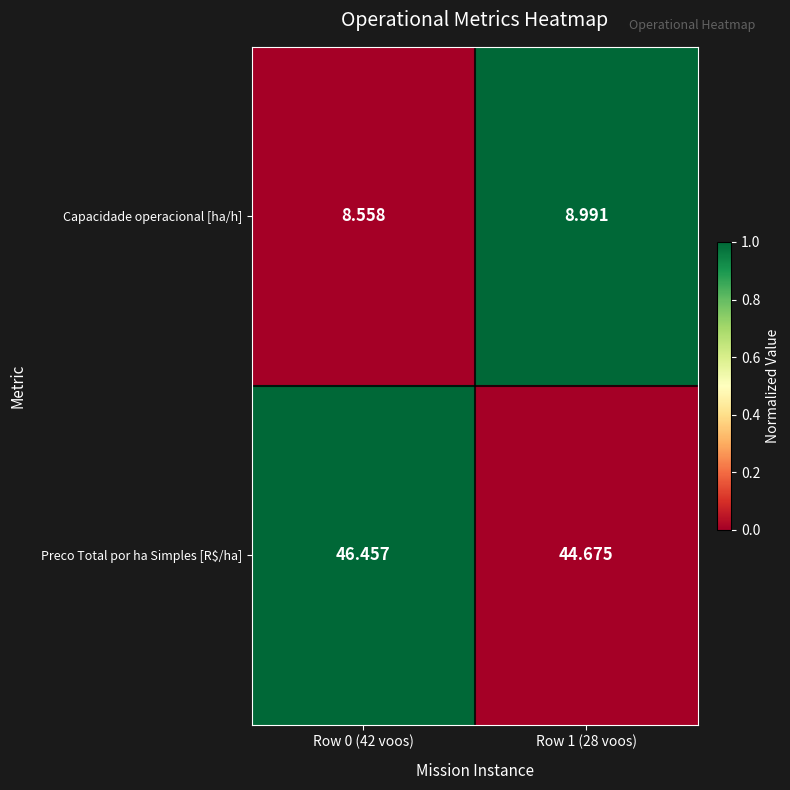

Which series has the widest spread of values?

Preco Total por ha Simples [R$/ha]